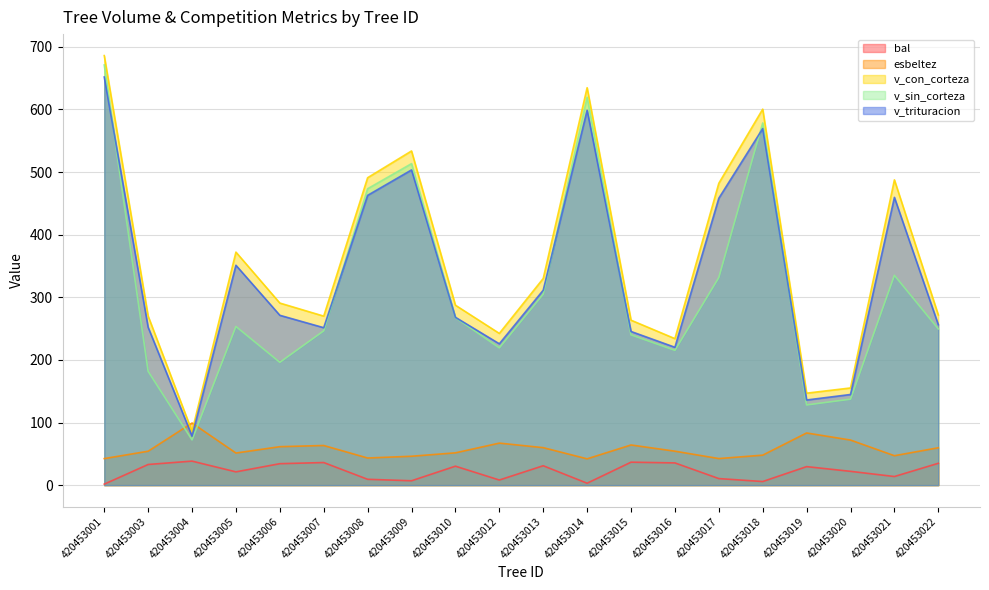

What are all the series names shown in the legend?

bal, esbeltez, v_con_corteza, v_sin_corteza, v_trituracion